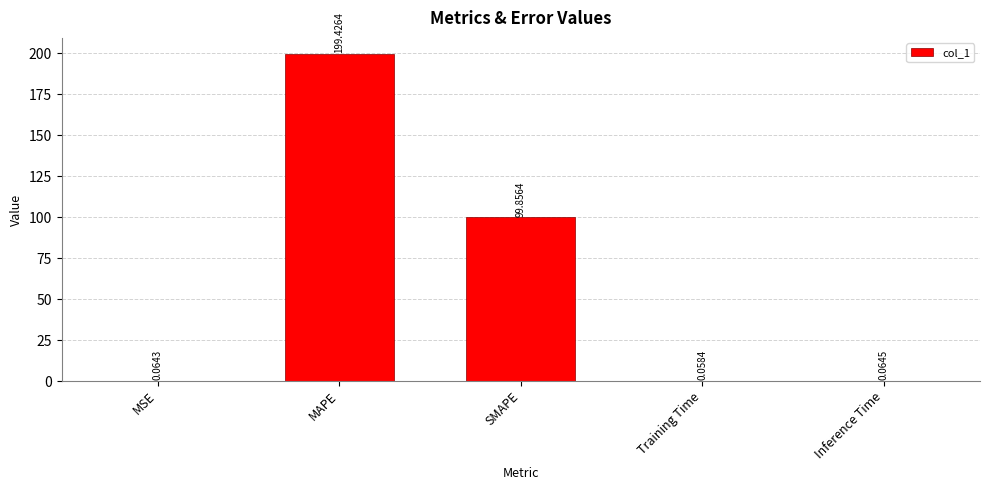

What is the approximate value at MAPE?

199.4